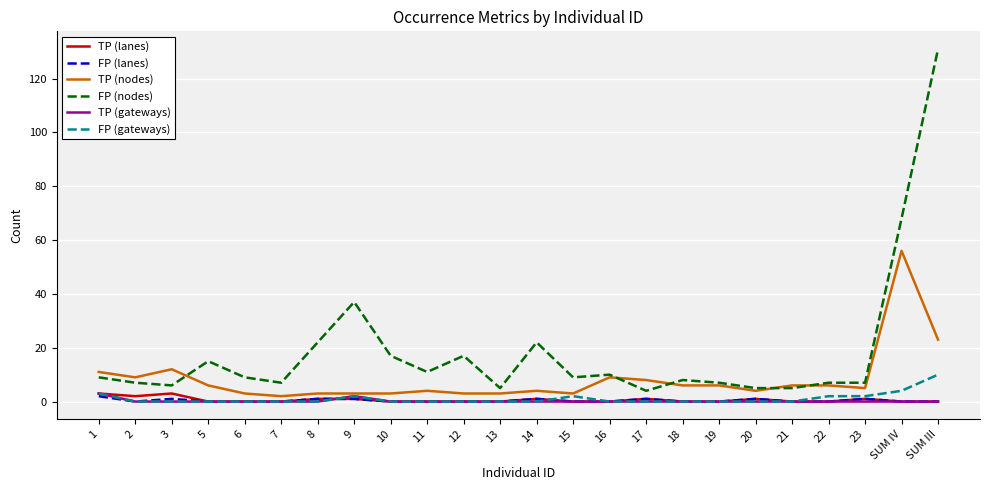

Is it true that FP (gateways) equals 2 at 9?

True